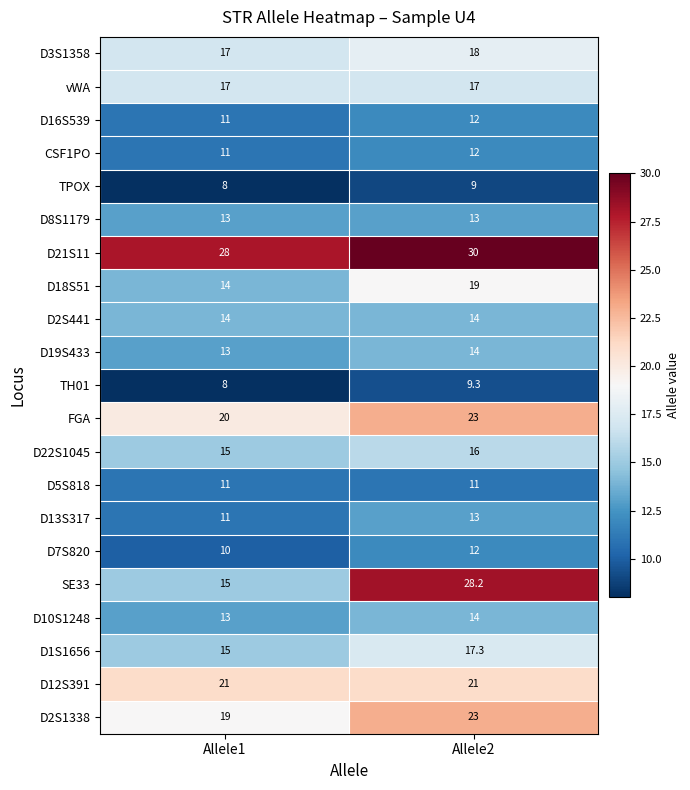

The D10S1248 series shows 14.0 at Allele2. True or false?

True